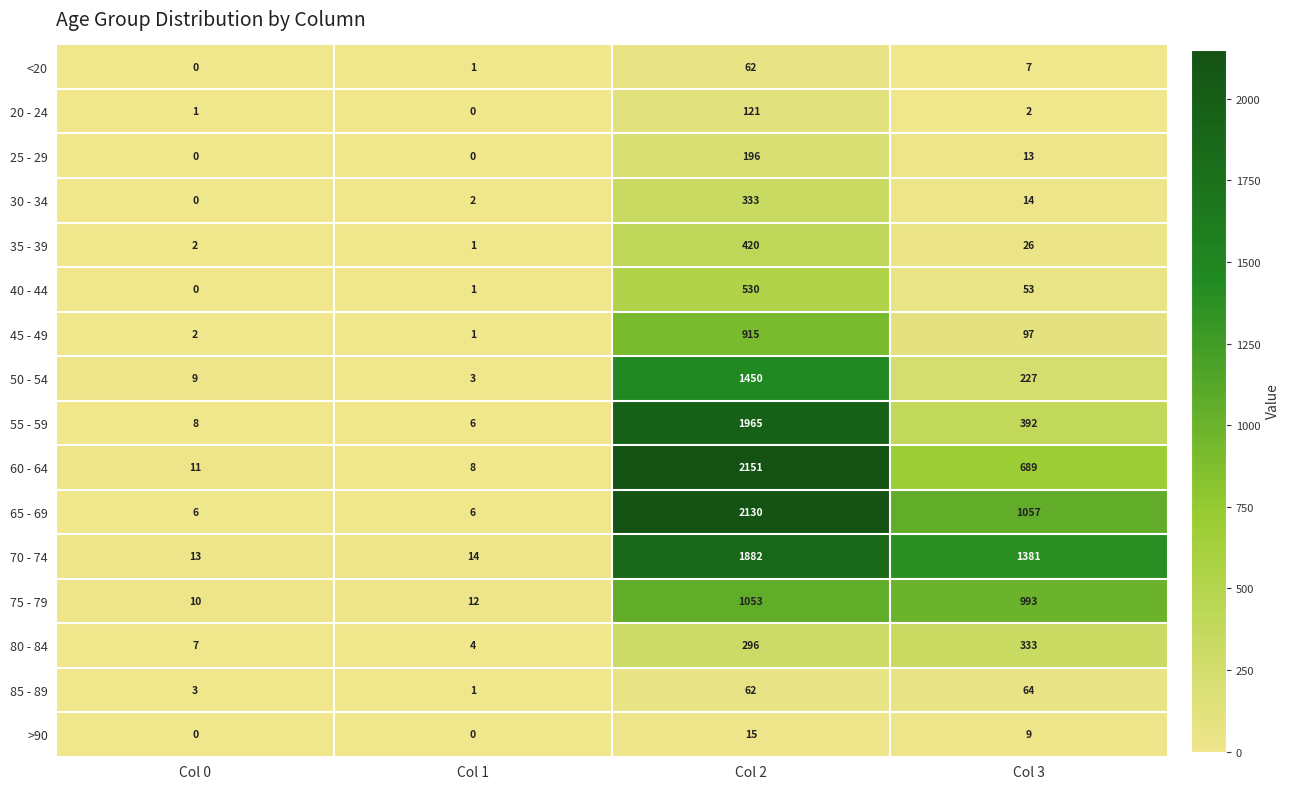

Which series has the largest range (max minus min)?

60 - 64